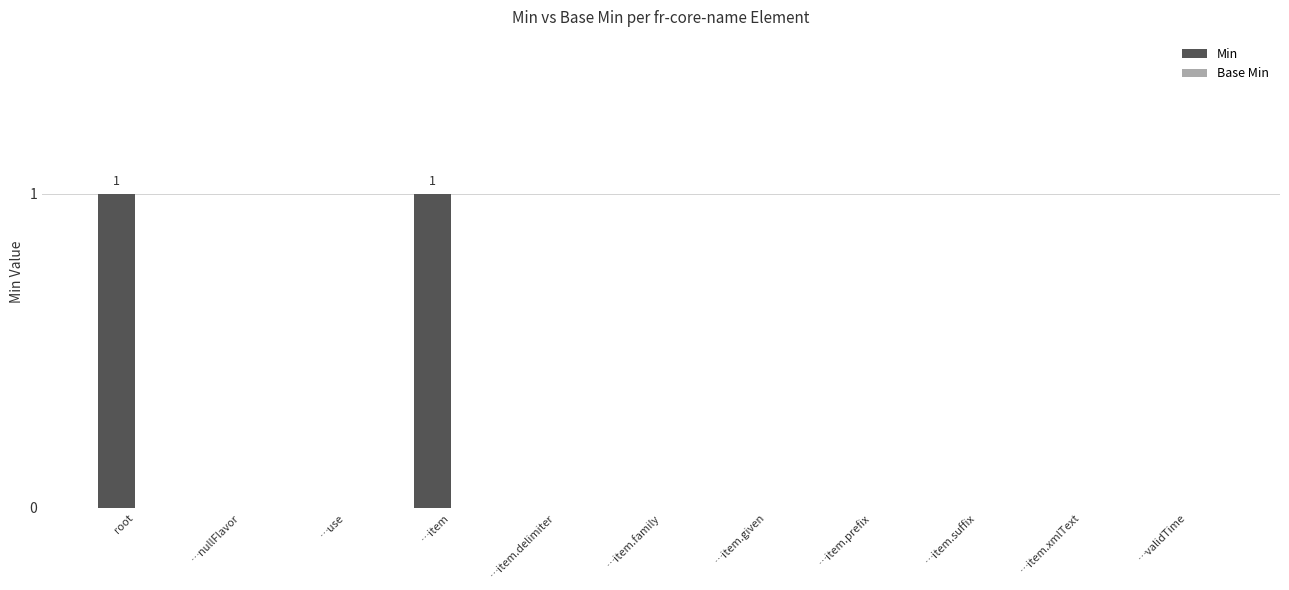

Is it true that the value at …item.delimiter is 0?

True